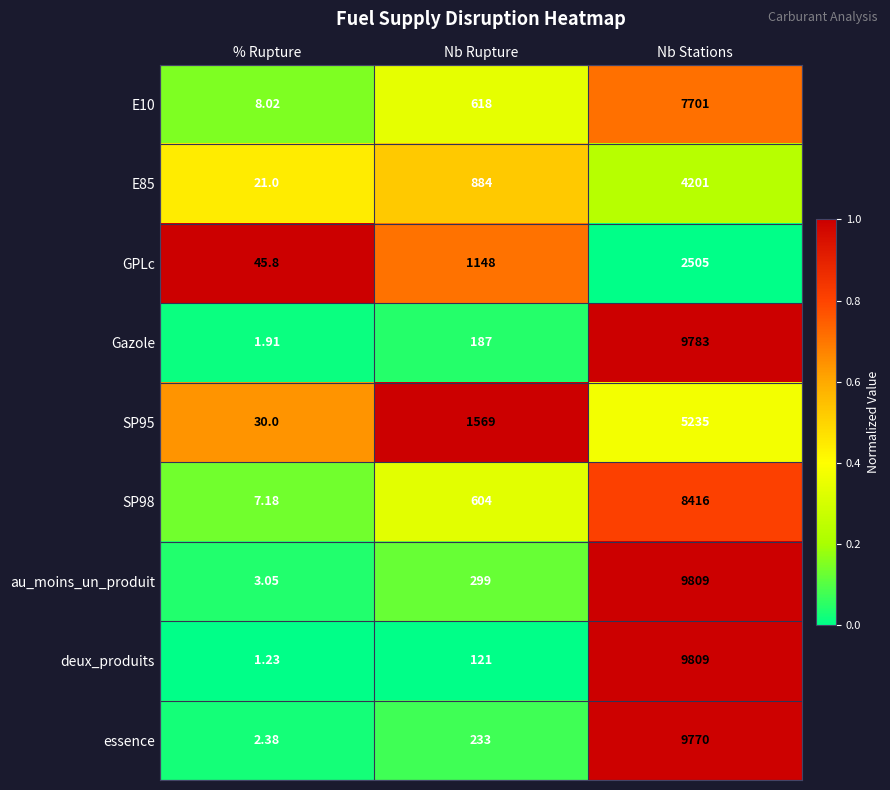

Where is GPLc nearest to the value 1275?

Nb Rupture